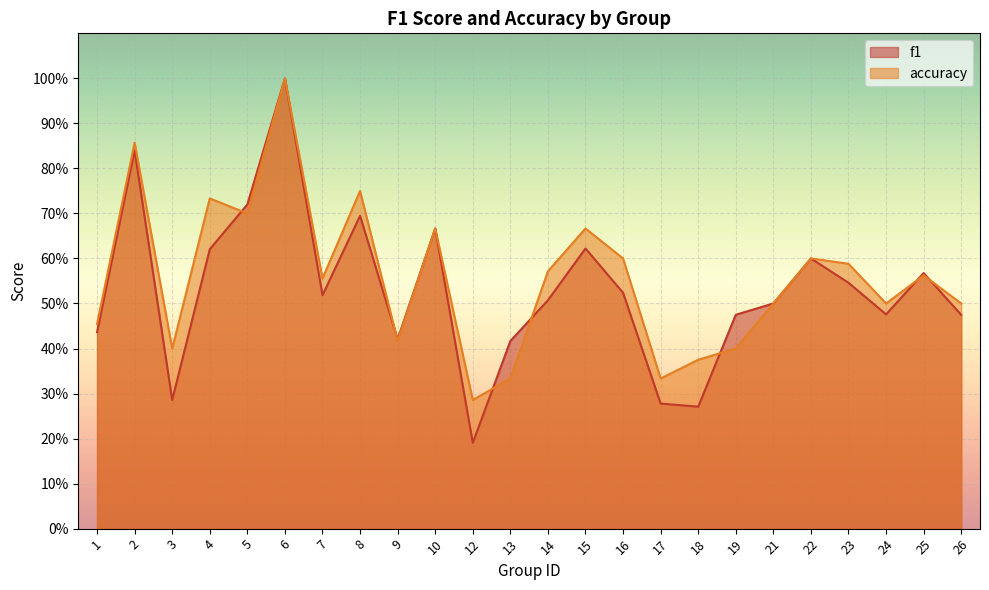

Which series has the largest total across all categories?

accuracy